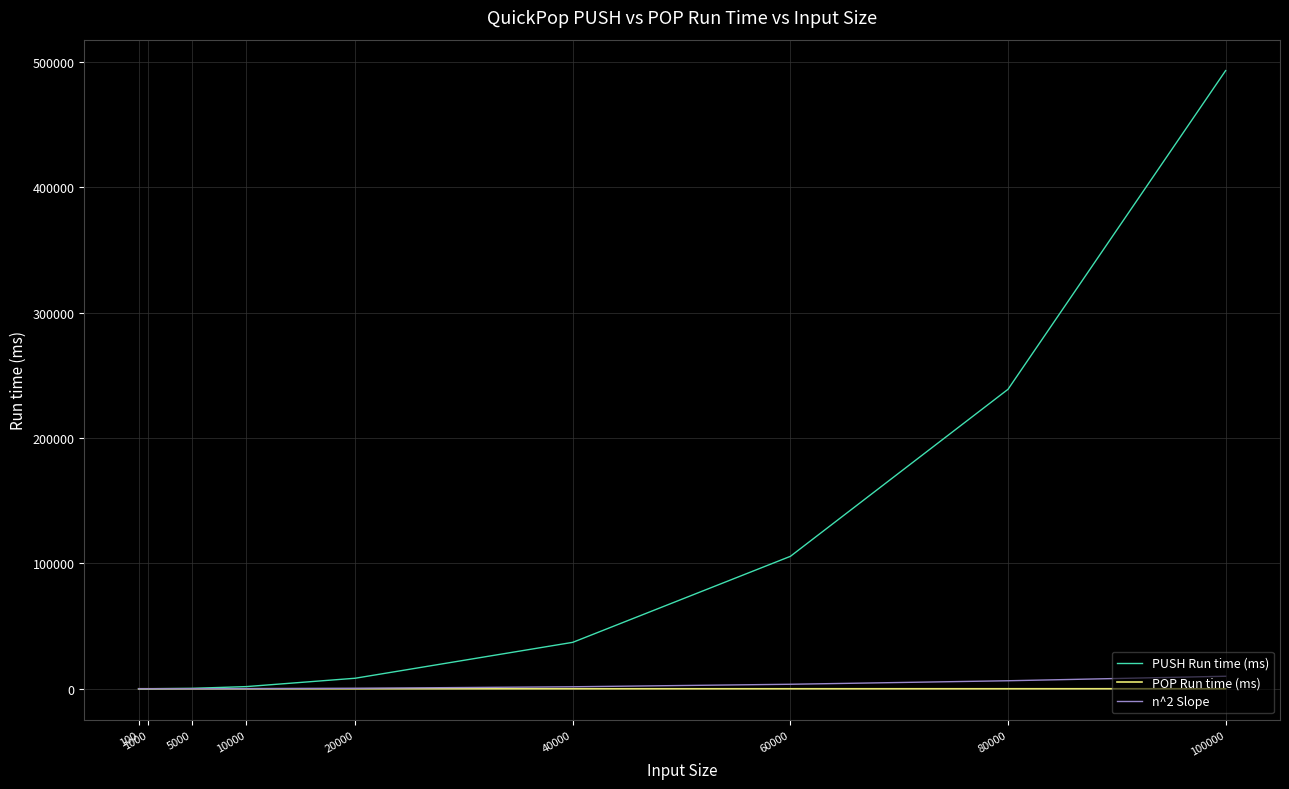

Which series has the largest total across all categories?

PUSH Run time (ms)